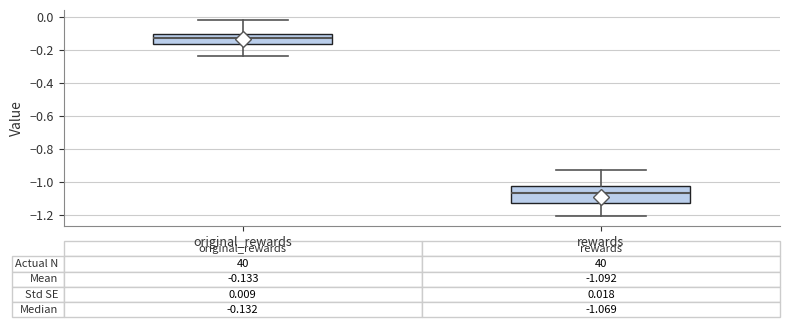

Comparing the boxes themselves (not the whiskers), which one is the tallest?

rewards